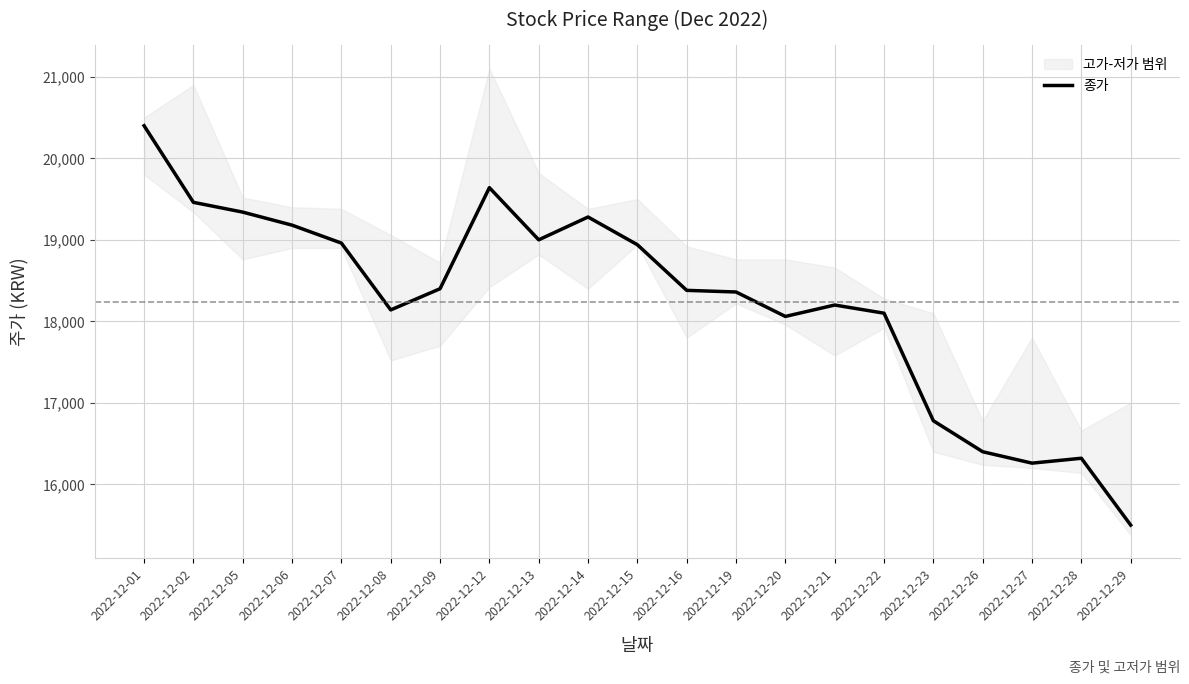

At which category does the data reach its first local peak?

2022-12-12